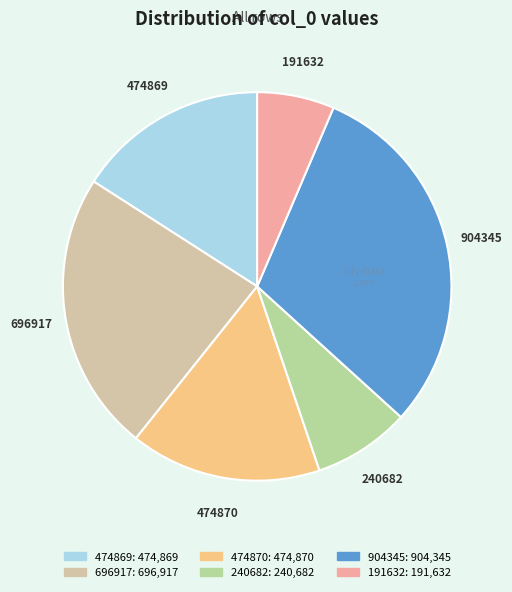

How many slices are in this pie chart?

6